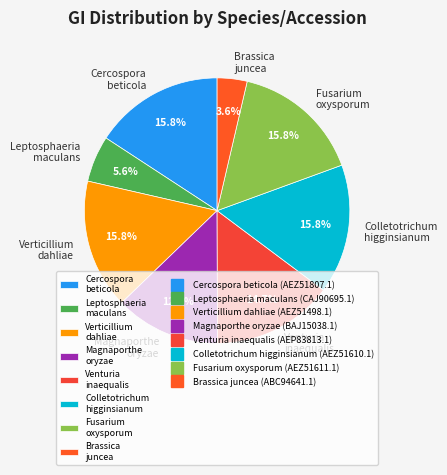

How much of the chart is everything except Leptosphaeria maculans?

94.4%